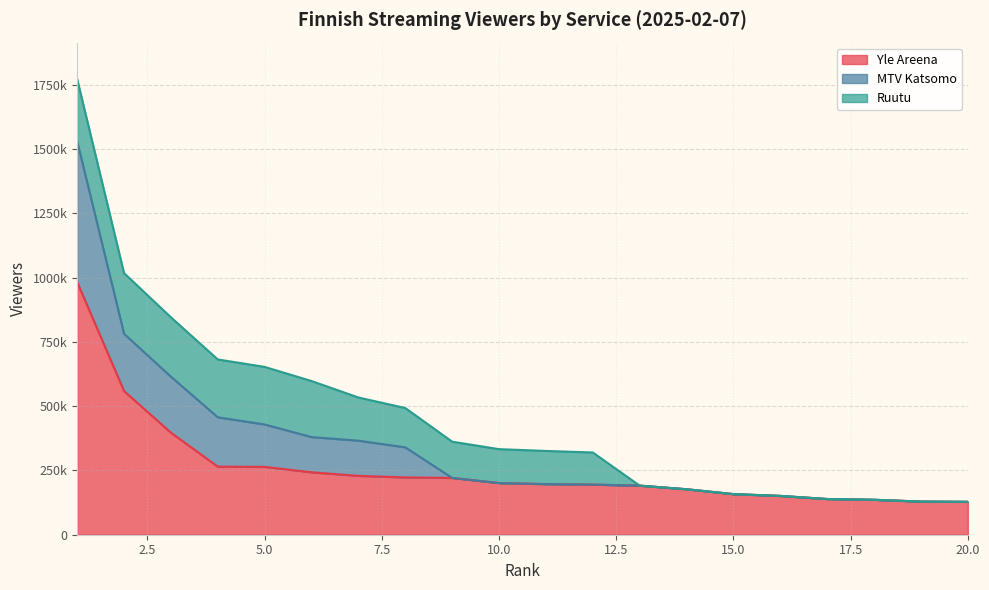

True or false: Ruutu and Yle Areena intersect in this chart.

False